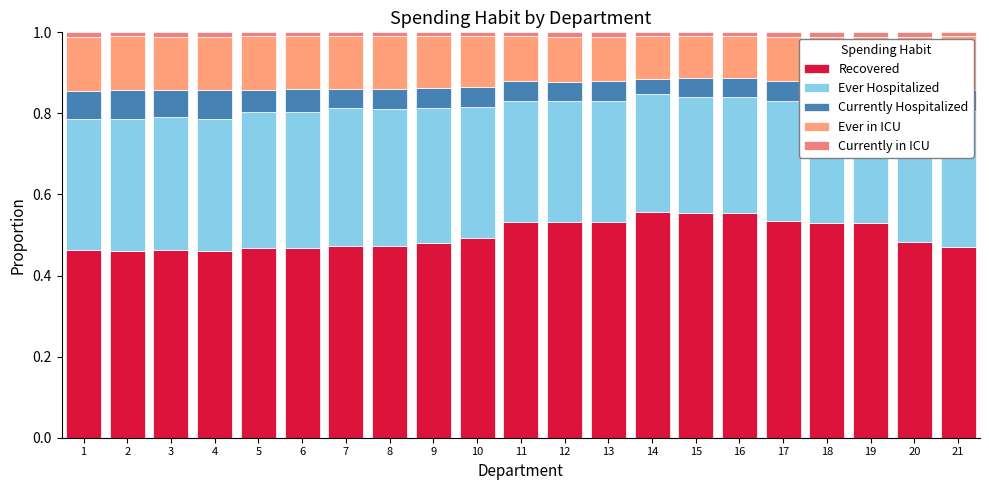

Between 9 and 13, which series saw the biggest shift?

Recovered